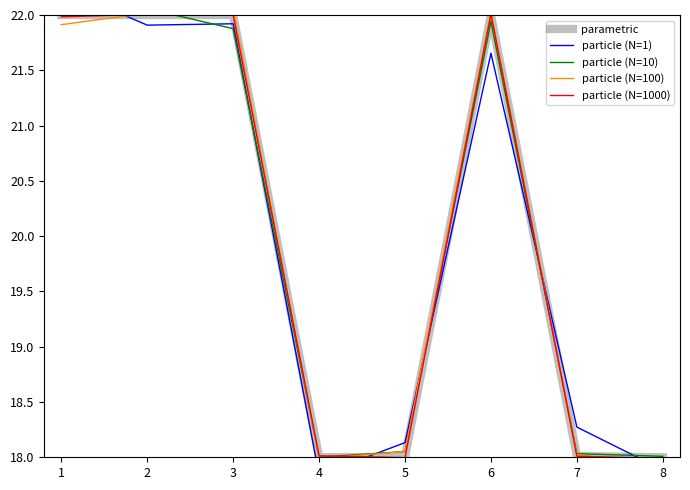

Reading left to right, what are all the values shown in this chart?

parametric: 22.0	22.0	22.0	18.0	18.0	22.0	18.0	18.0
particle (N=1): 22.2	21.9	21.9	17.8	18.1	21.7	18.3	17.9
particle (N=10): 22.1	22.1	21.9	18.0	18.1	21.9	18.0	18.0
particle (N=100): 21.9	22.0	22.1	18.0	18.1	22.0	18.0	17.9
particle (N=1000): 22.0	22.0	22.0	18.0	18.0	22.0	18.0	18.0